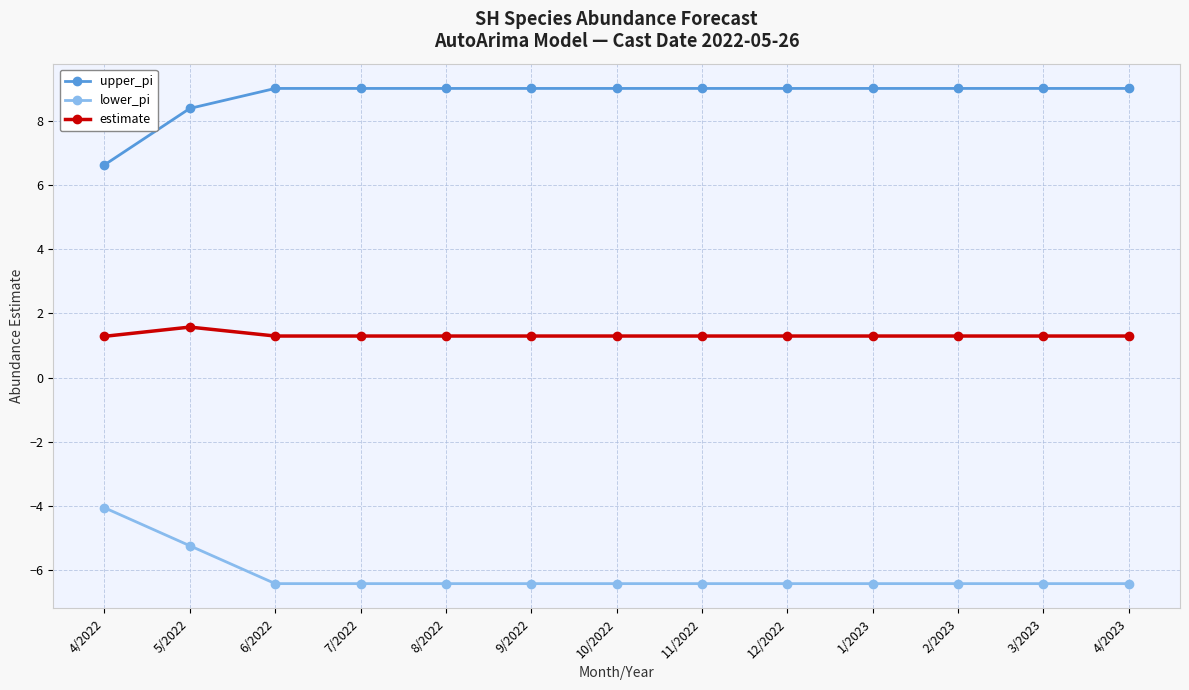

Reading left to right, list all the values displayed in this chart.

upper_pi: 6.6	8.4	9.0	9.0	9.0	9.0	9.0	9.0	9.0	9.0	9.0	9.0	9.0
lower_pi: -4.1	-5.2	-6.4	-6.4	-6.4	-6.4	-6.4	-6.4	-6.4	-6.4	-6.4	-6.4	-6.4
estimate: 1.3	1.6	1.3	1.3	1.3	1.3	1.3	1.3	1.3	1.3	1.3	1.3	1.3